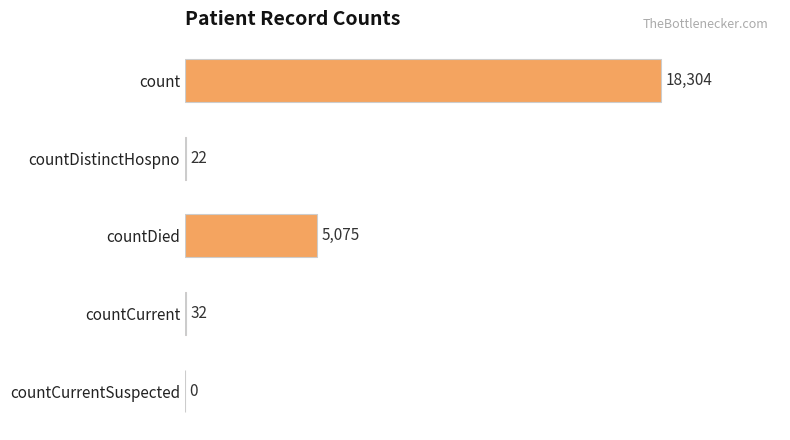

Which has a higher value, count or countCurrentSuspected?

count